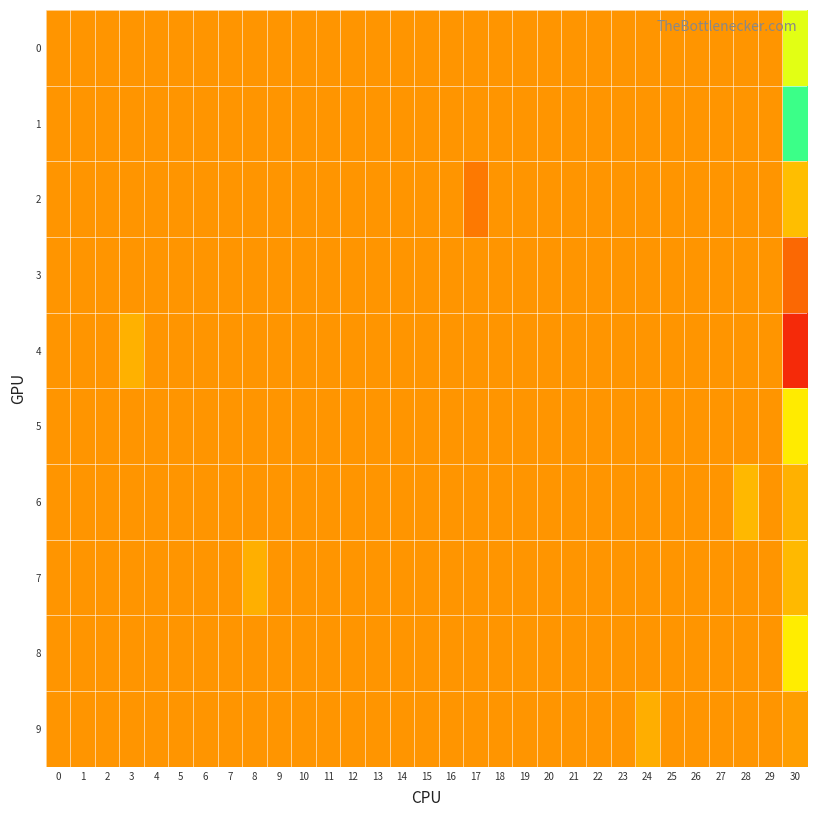

Which has a higher value, 1 or 25?

1